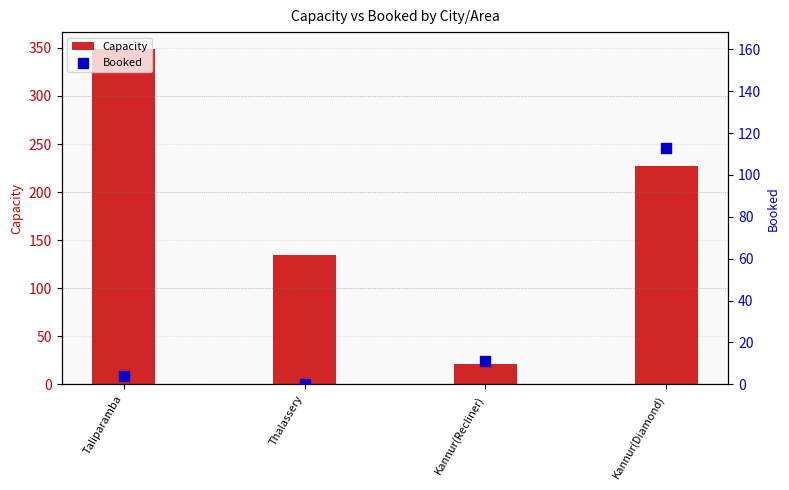

What are all the series names shown in the legend?

Capacity, Booked